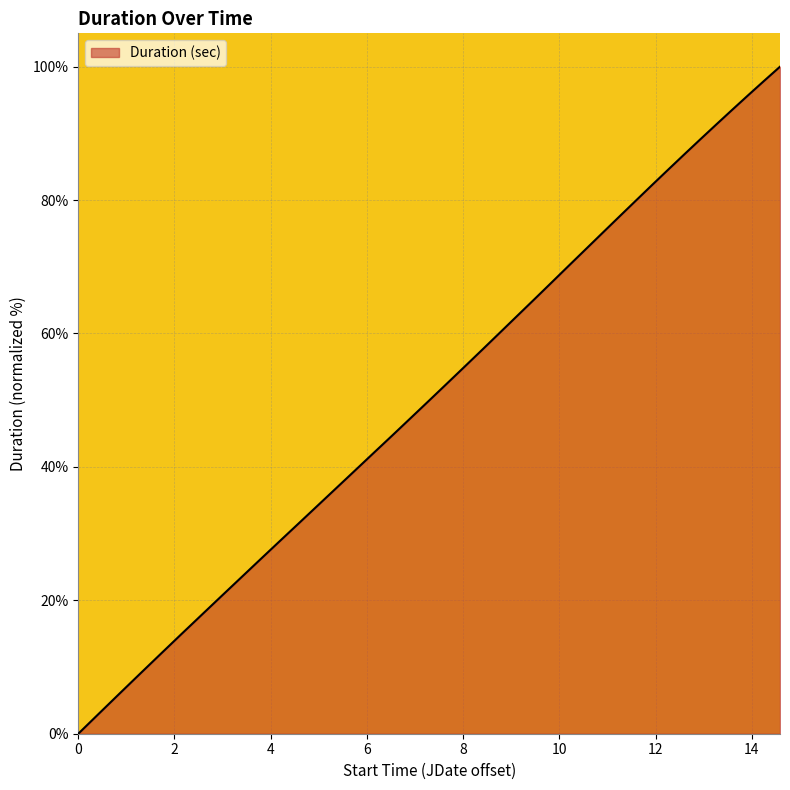

True or false: there are more than 2 points higher than both neighbors.

False